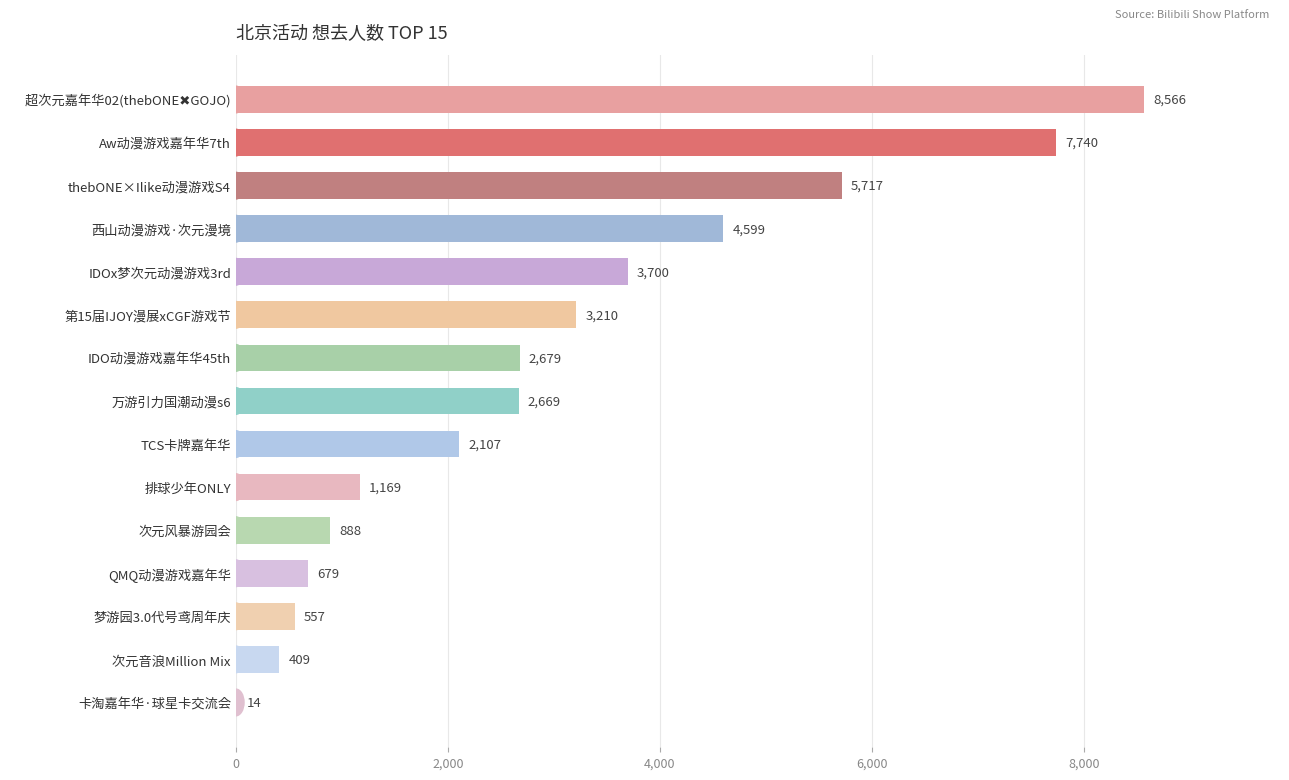

How many categories are shown in the chart?

15